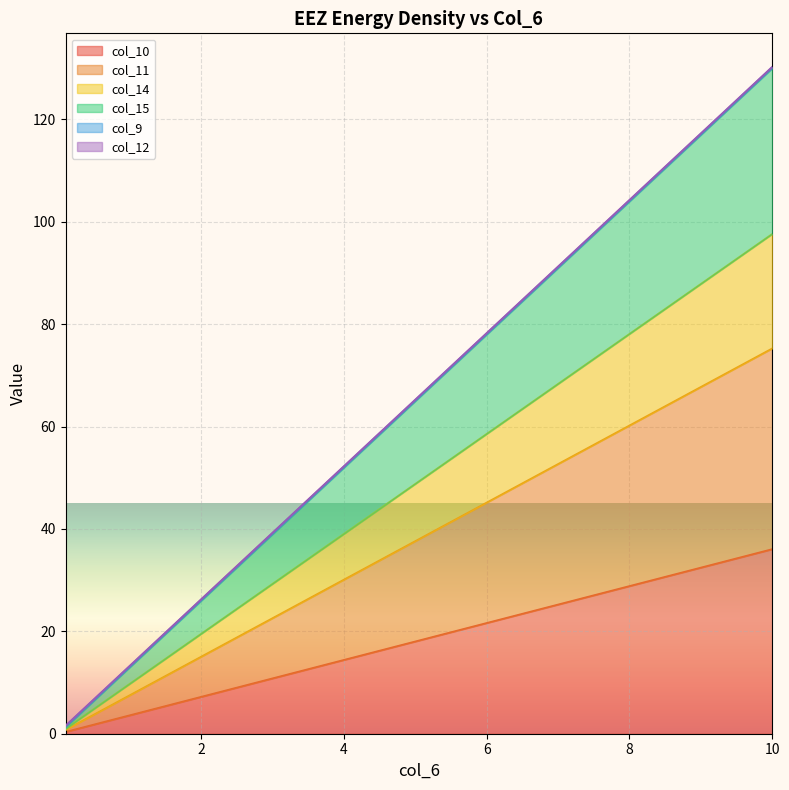

At which category is the sum across all series the highest?

10